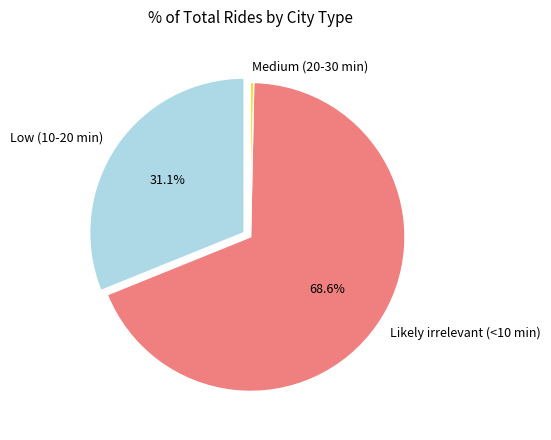

Count the number of slices in the pie.

3